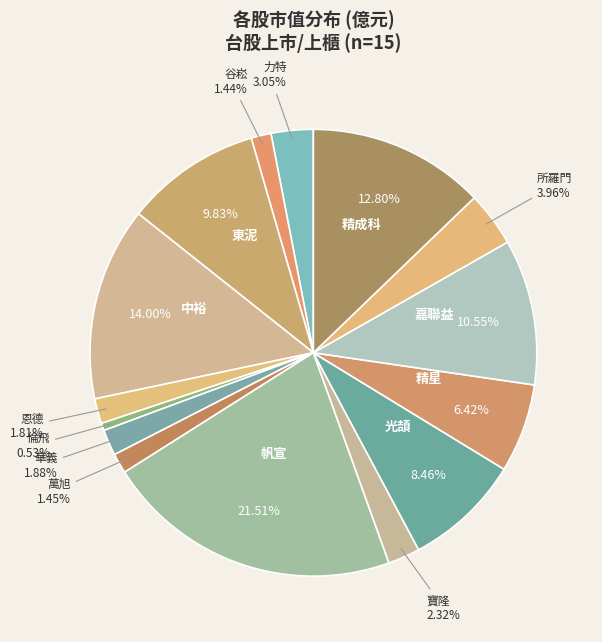

How much of the chart is everything except 精星?

93.6%